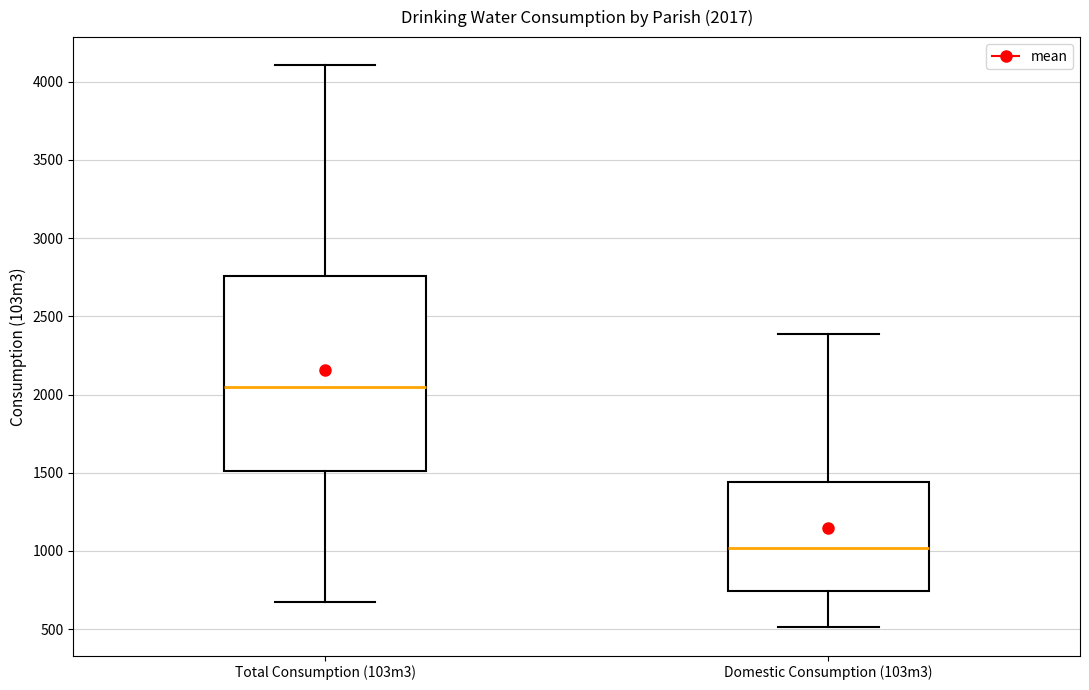

Which box is the tallest, from its lower edge to its upper edge?

Total Consumption (103m3)